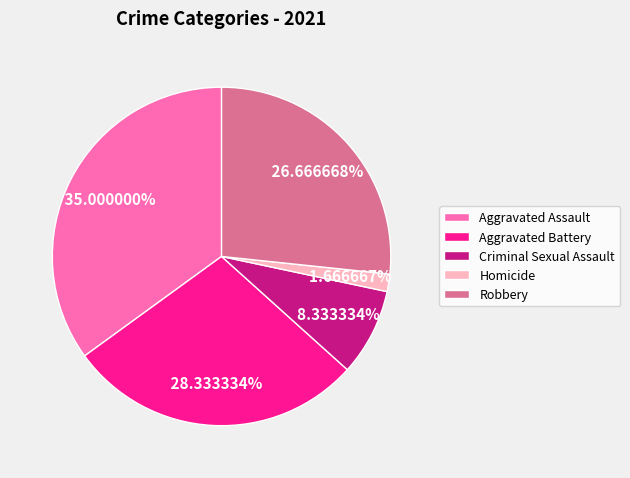

Rank the categories by value from highest to lowest.

Aggravated Assault, Aggravated Battery, Robbery, Criminal Sexual Assault, Homicide